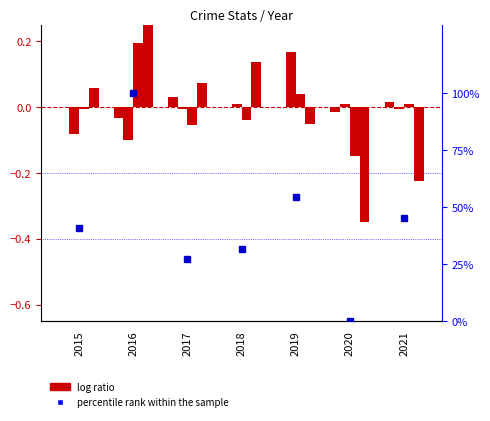

True or false: percentile rank within the sample has a value of 81.9 at 2019.

False